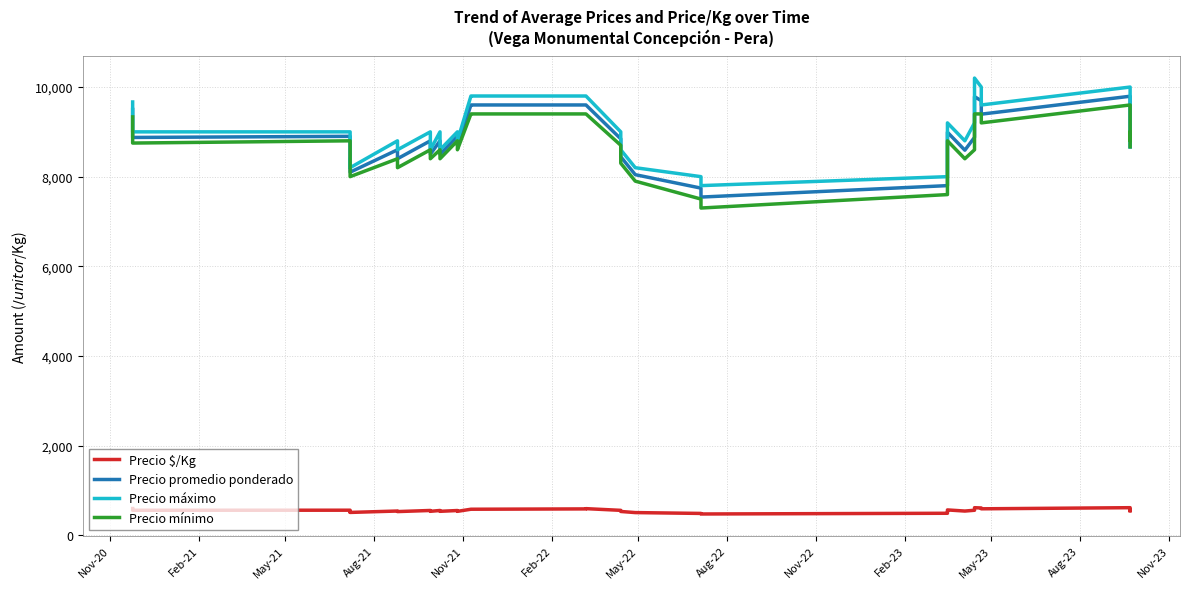

True or false: Precio $/Kg and Precio máximo intersect in this chart.

False